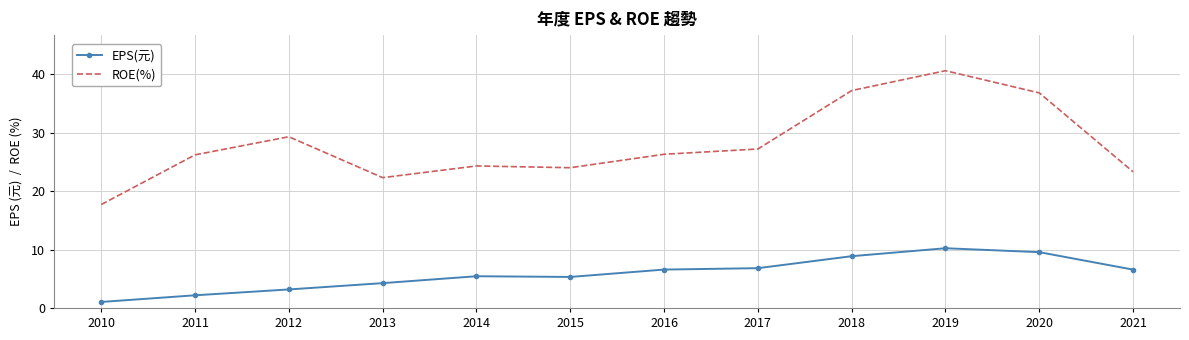

True or false: EPS(元) has a value of 3.9 at 2018.

False